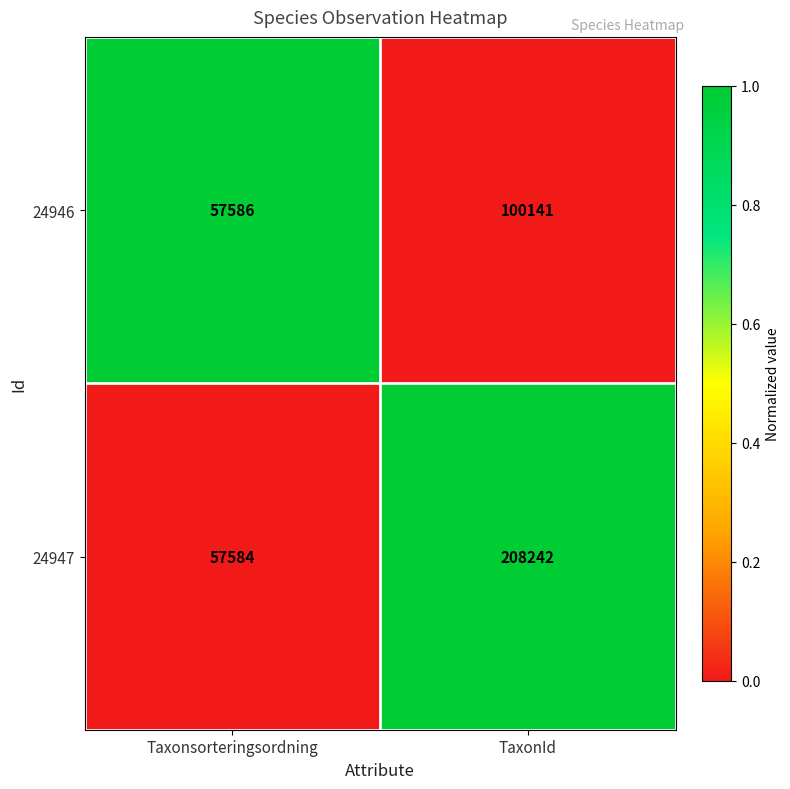

Is the value of 24947 at TaxonId greater than the value of 24946 at TaxonId?

Yes